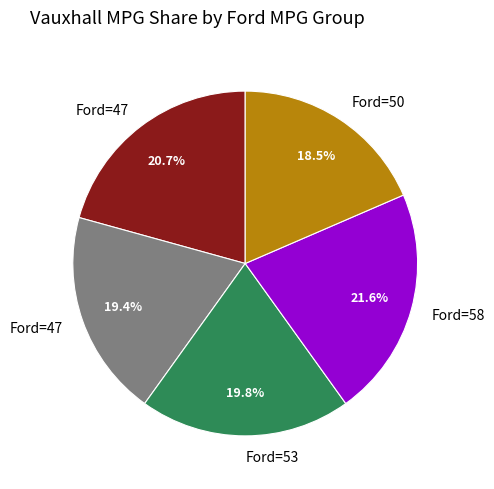

Is there any slice that represents more than half of the pie?

No